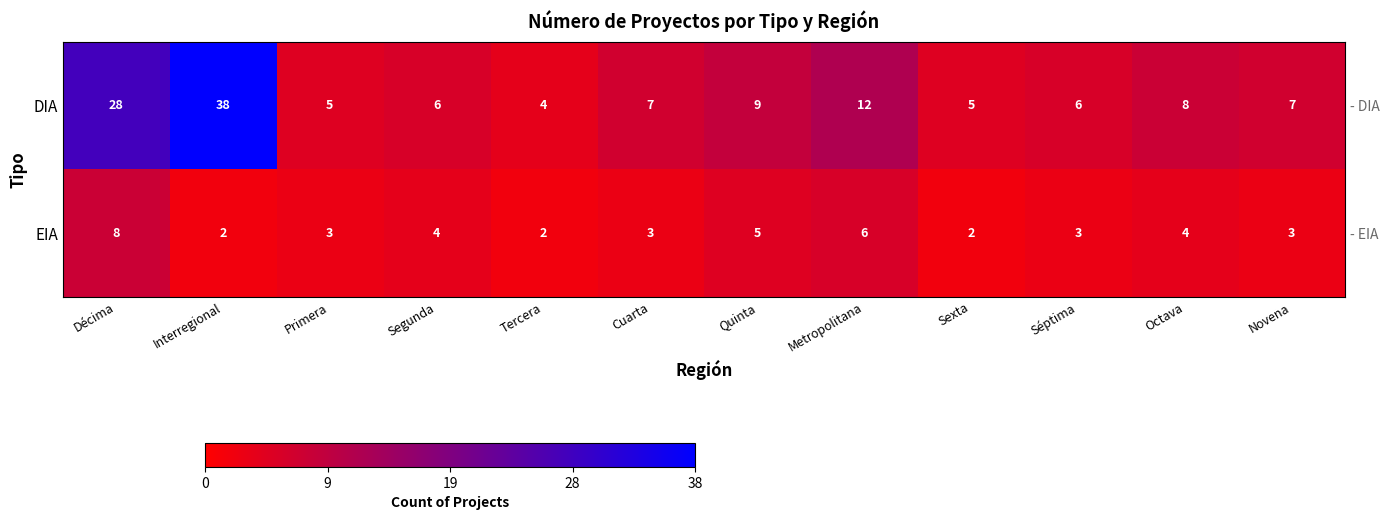

What is the average value of the EIA series?

4